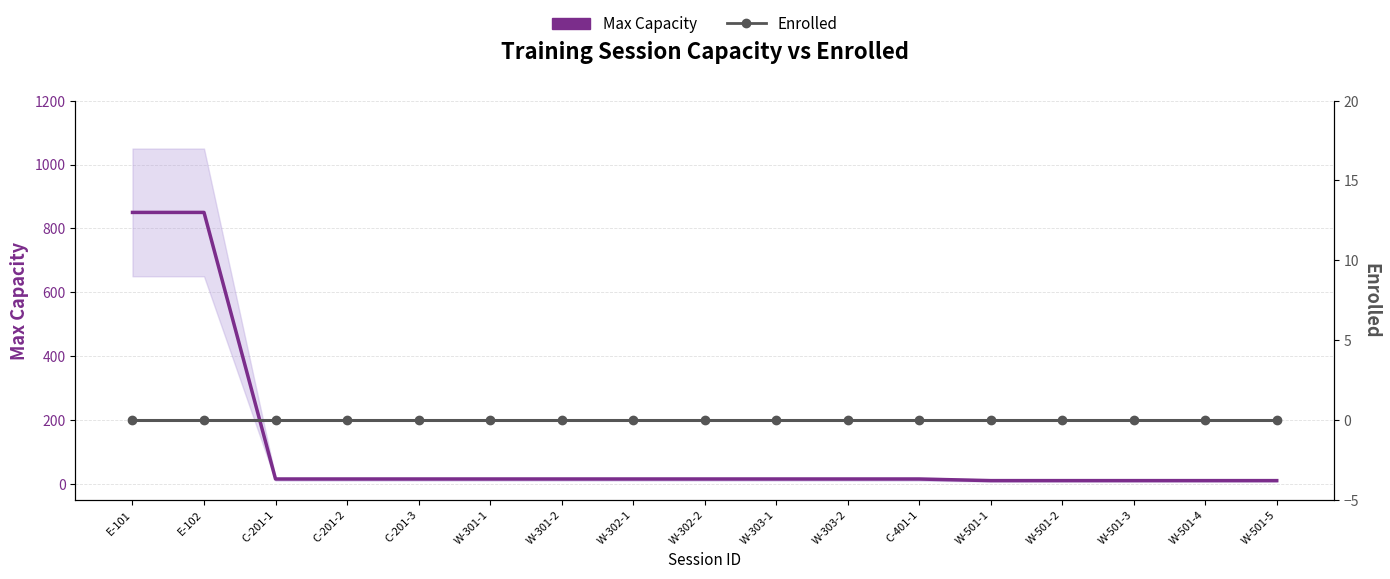

Rank the categories by Max Capacity value from highest to lowest.

E-101, E-102, C-201-1, C-201-2, C-201-3, W-301-1, W-301-2, W-302-1, W-302-2, W-303-1, W-303-2, C-401-1, W-501-1, W-501-2, W-501-3, W-501-4, W-501-5